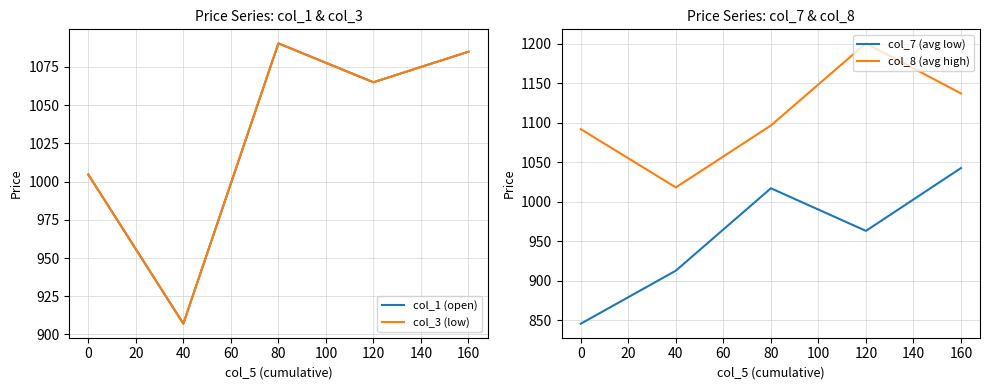

Is the value of col_8 (avg high) at 0 greater than the value of col_7 (avg low) at 160?

Yes